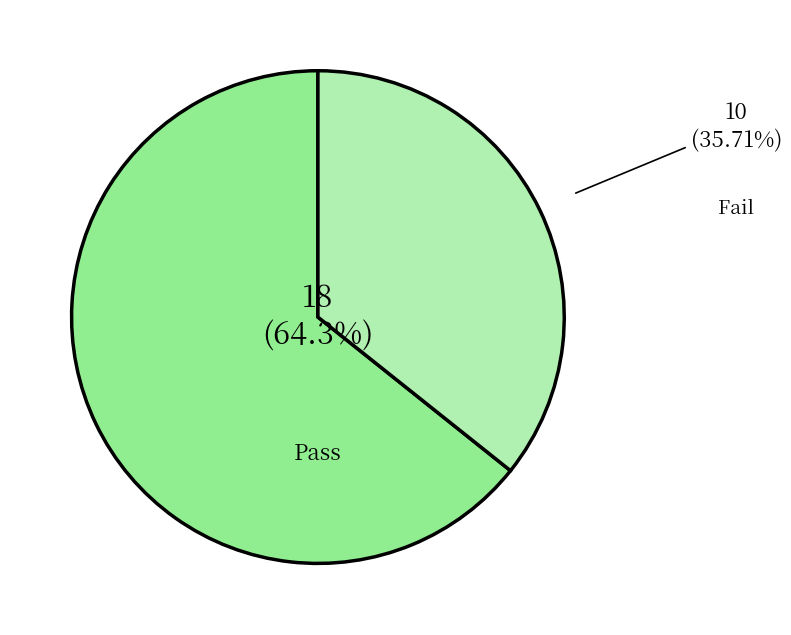

True or false: Fail accounts for 27% of the total.

False